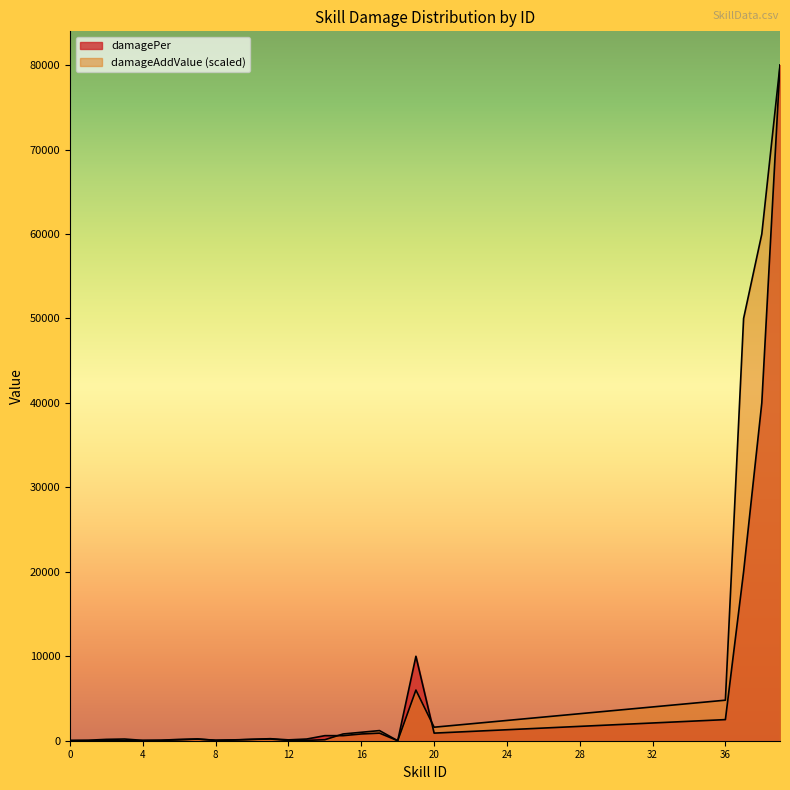

How many intersections are there between damagePer and damageAddValue?

2